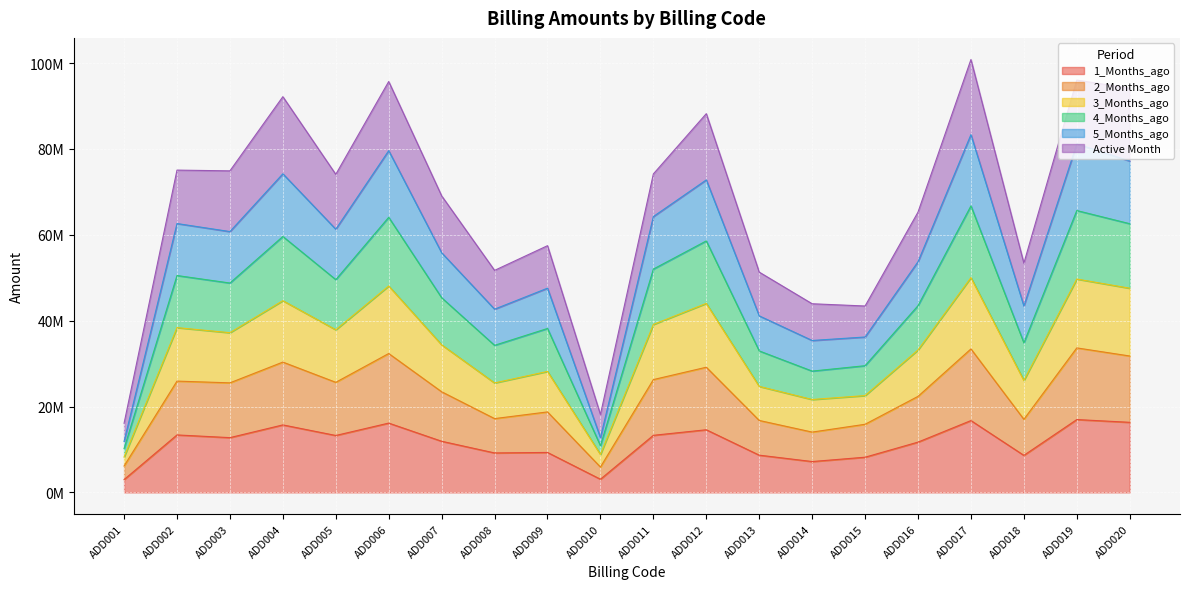

Is it true that 1_Months_ago equals 13885688.6 at ADD015?

False